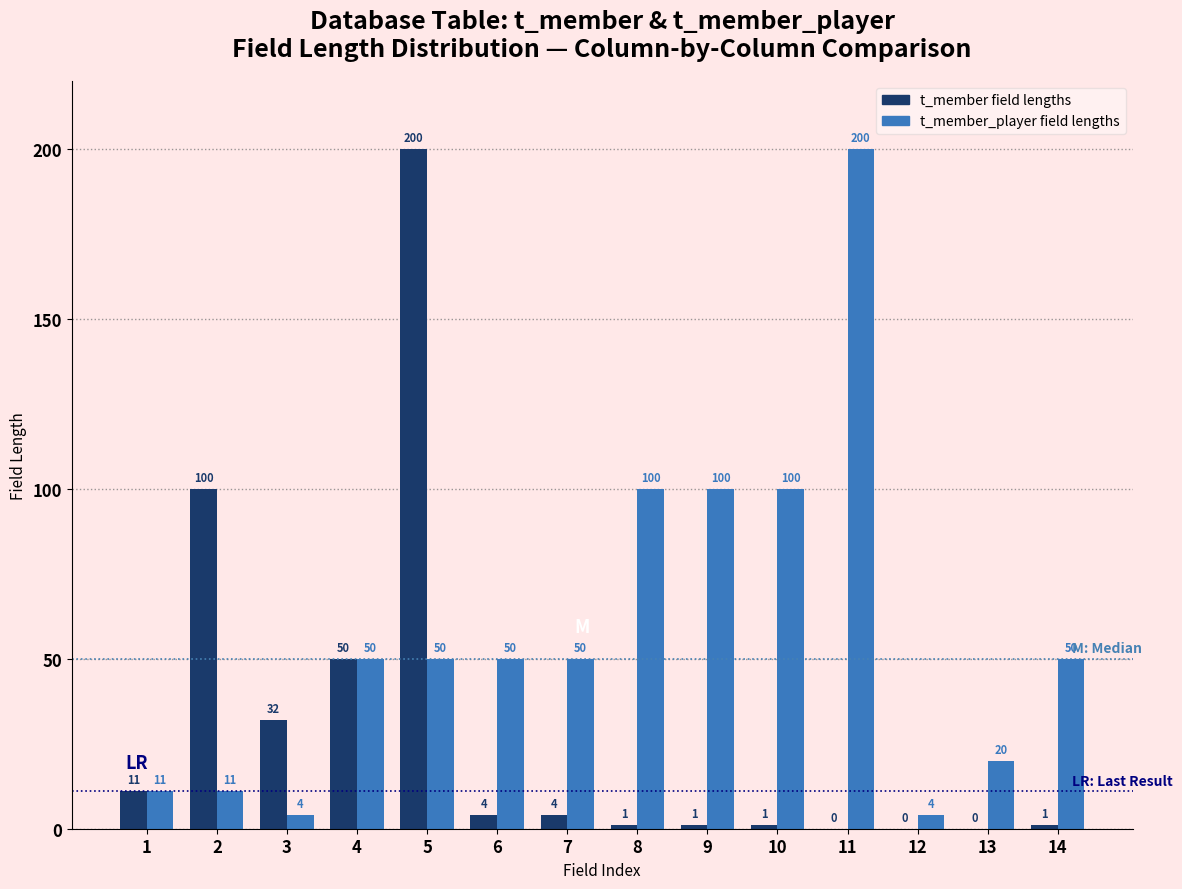

What is the total value across all series at 7?

54